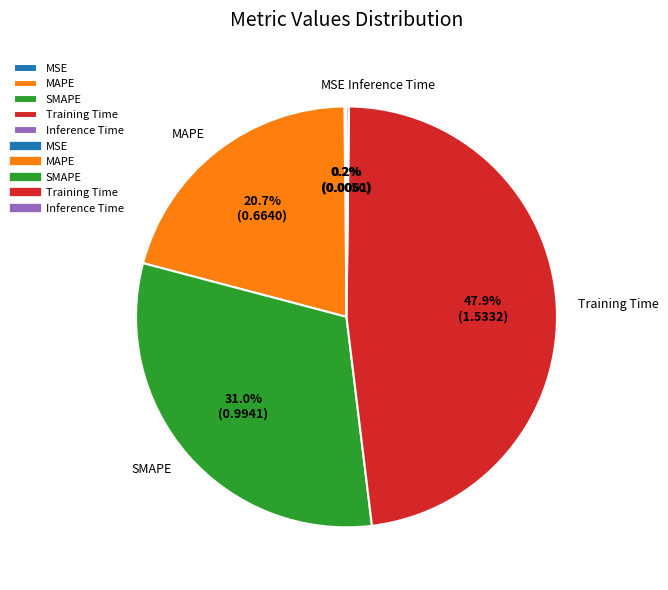

Which category has the biggest portion of the pie?

Training Time